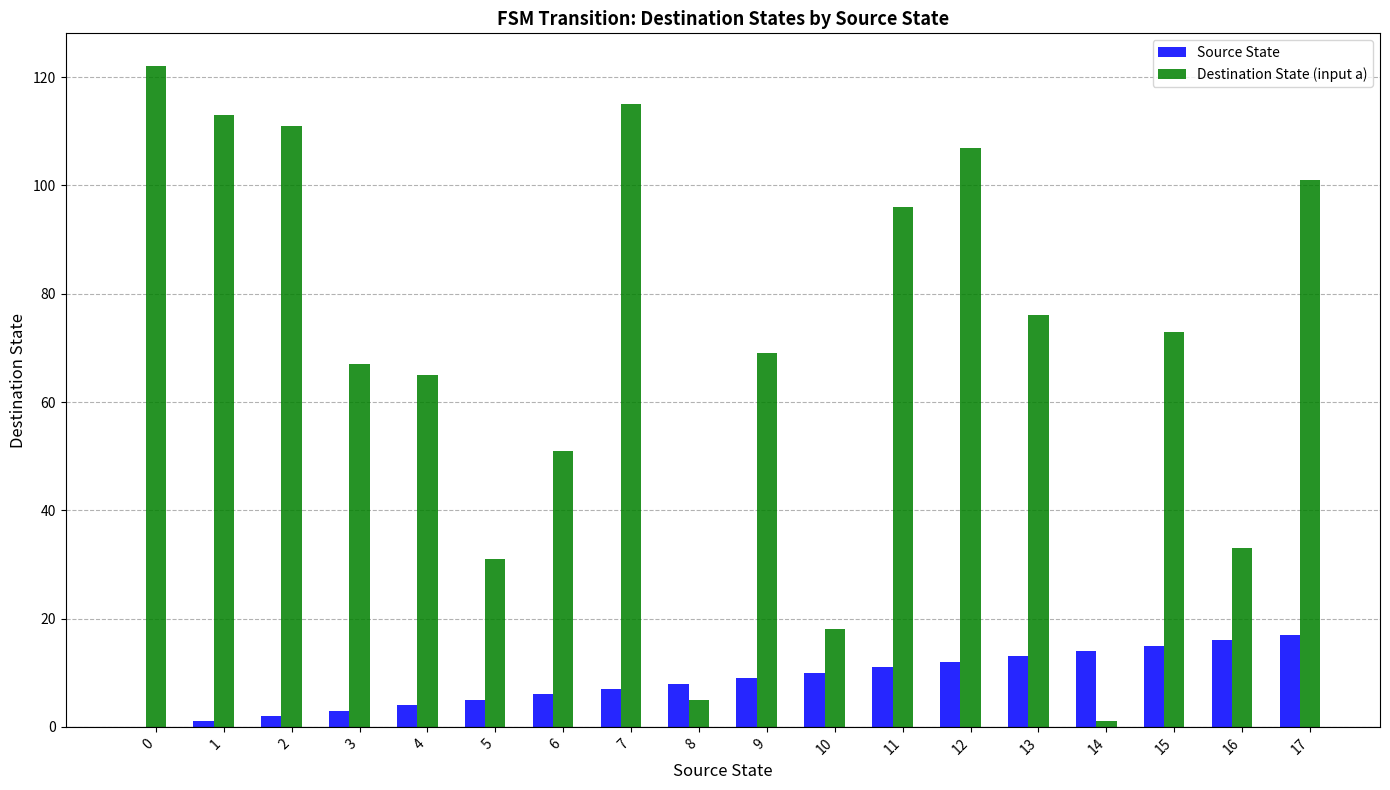

What is the sum of all Destination State (input a) values?

1254